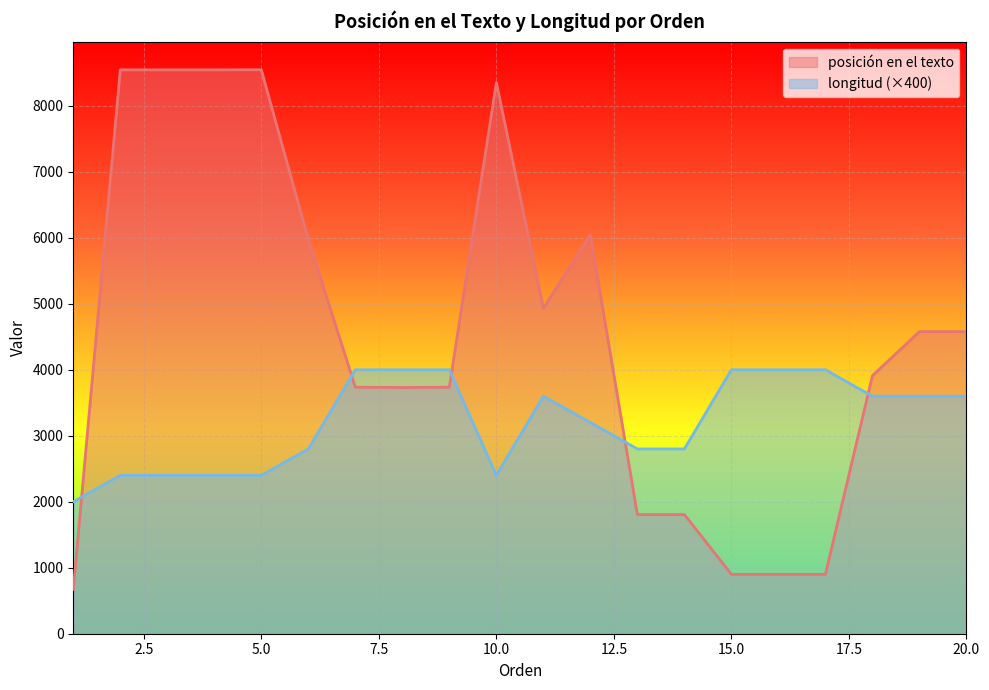

The value of posición en el texto at 16 is 900. True or false?

True